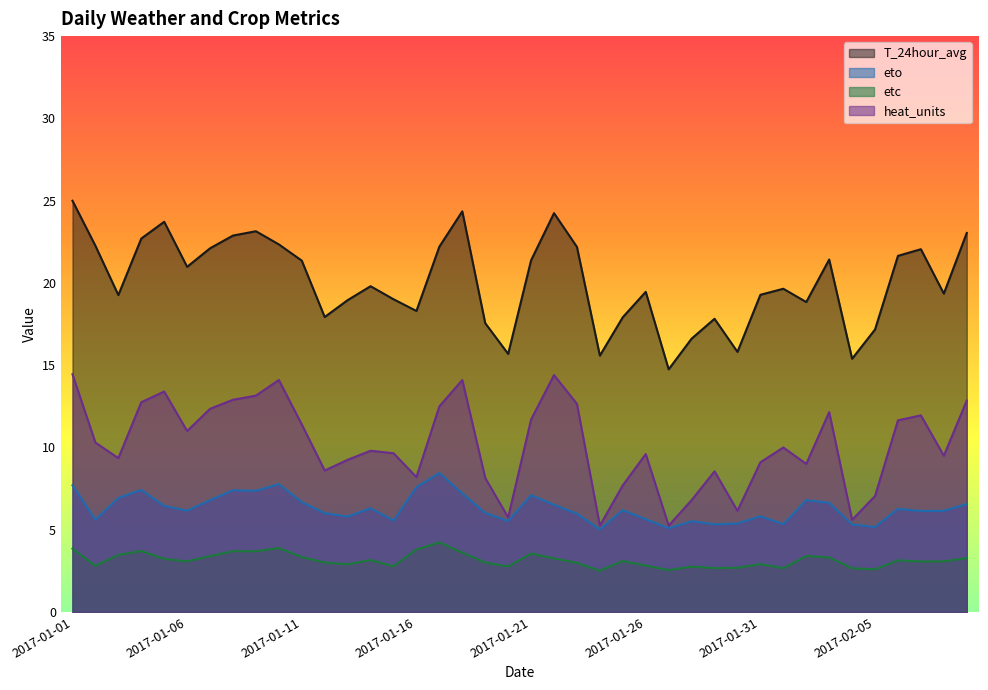

Rank the categories by eto value from lowest to highest.

2017-01-24, 2017-01-27, 2017-02-05, 2017-02-04, 2017-01-29, 2017-02-01, 2017-01-30, 2017-01-28, 2017-01-20, 2017-01-15, 2017-01-02, 2017-01-26, 2017-01-13, 2017-01-31, 2017-01-23, 2017-01-12, 2017-01-19, 2017-02-07, 2017-02-08, 2017-01-06, 2017-01-25, 2017-02-06, 2017-01-14, 2017-01-05, 2017-01-22, 2017-02-09, 2017-02-03, 2017-01-11, 2017-01-07, 2017-02-02, 2017-01-03, 2017-01-21, 2017-01-18, 2017-01-09, 2017-01-08, 2017-01-04, 2017-01-16, 2017-01-01, 2017-01-10, 2017-01-17